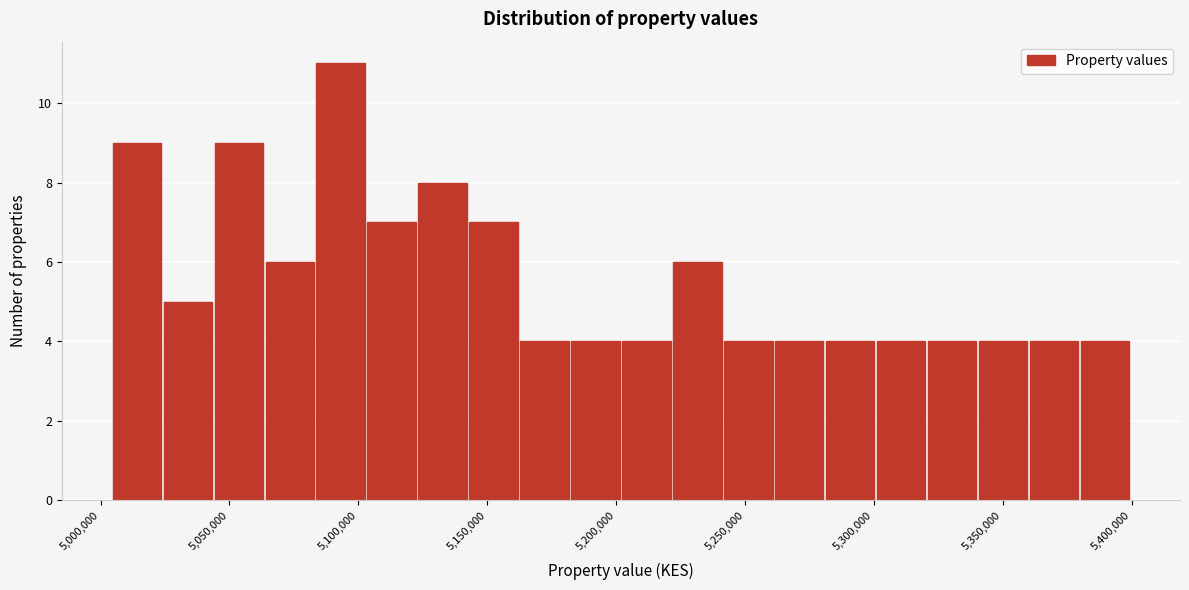

Around what value on the x-axis is the tallest bar? Give the approximate position of its centre, as read against the axis.

5095000